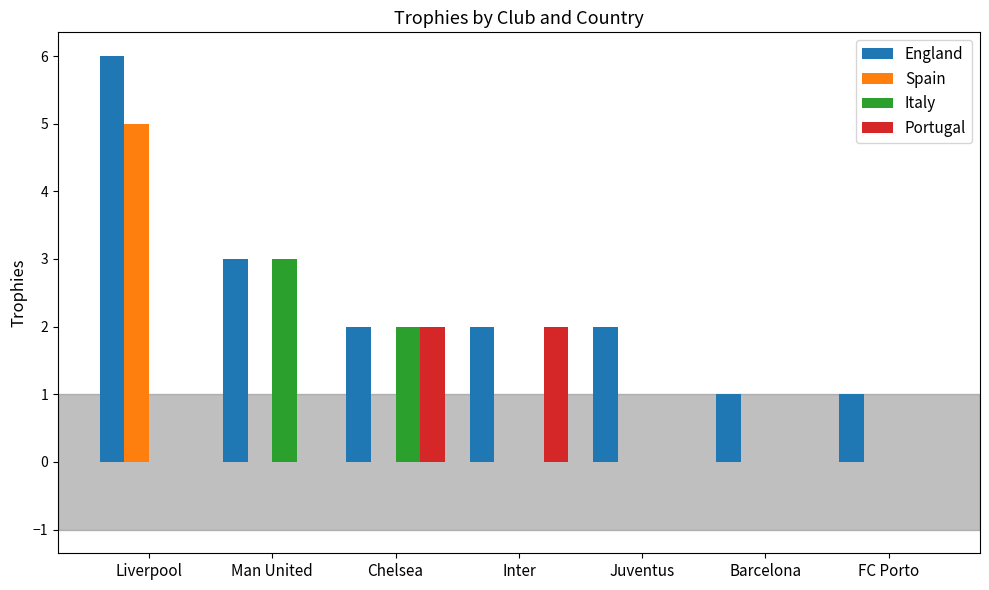

Does the chart contain stacked bars?

No